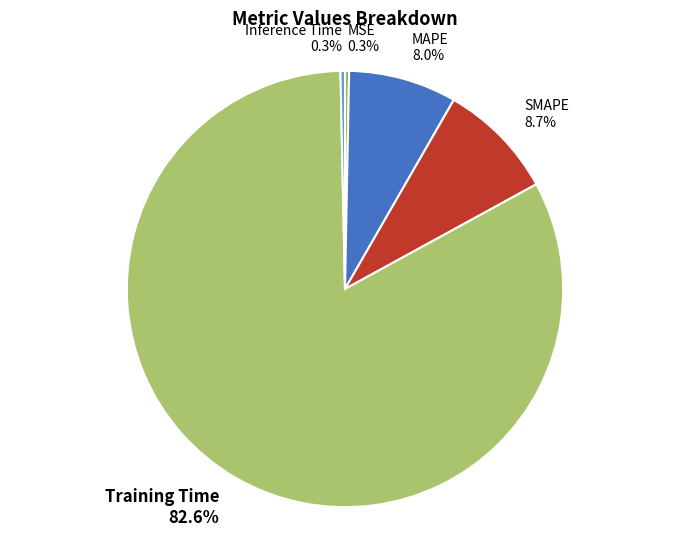

Combined, what portion of the pie is Inference Time and Training Time?

83.0%